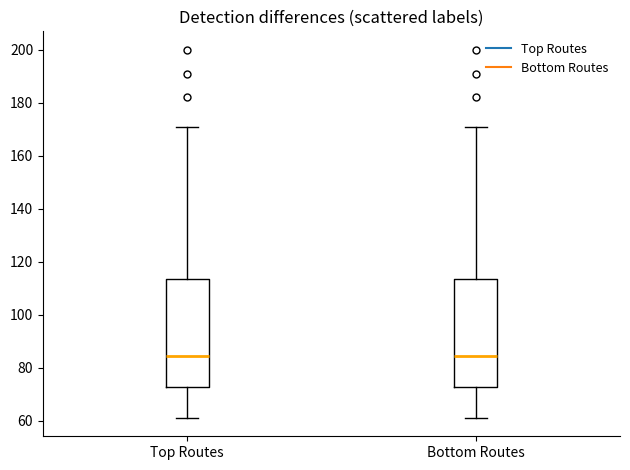

Reading left to right, transcribe this box plot: for each box, give where its median line is, the range the box spans, and where its two whiskers end, as read against the y-axis. The values are not printed on the chart, so give them approximately, as read against the axis.

Top Routes: median 84, box 72 to 114, whiskers 62 to 172
Bottom Routes: median 84, box 72 to 114, whiskers 62 to 172